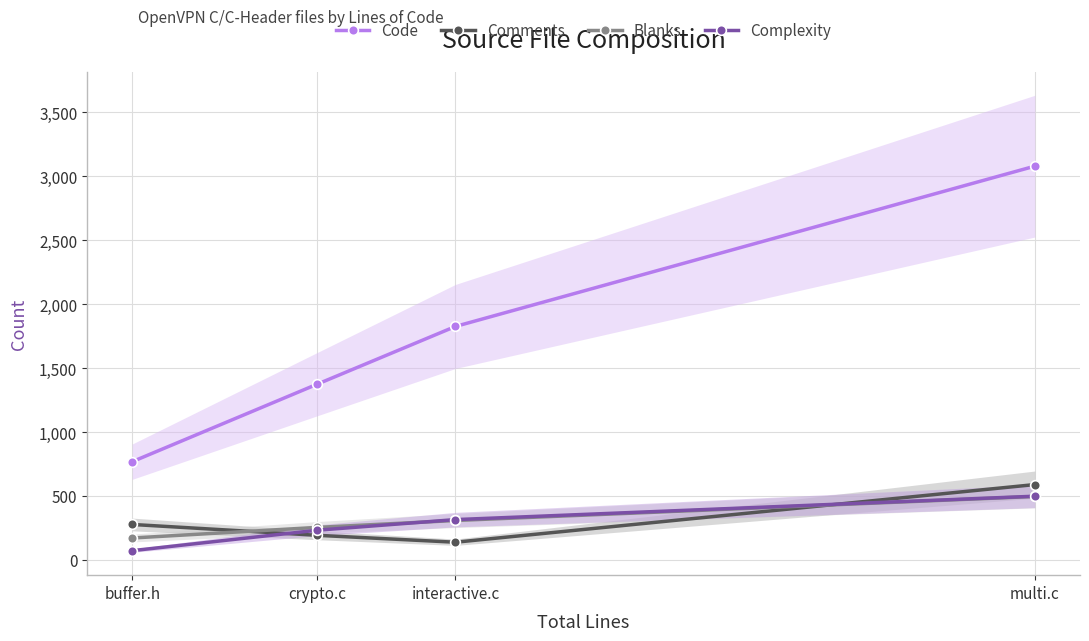

What is the label of the 2nd point from the right?

interactive.c